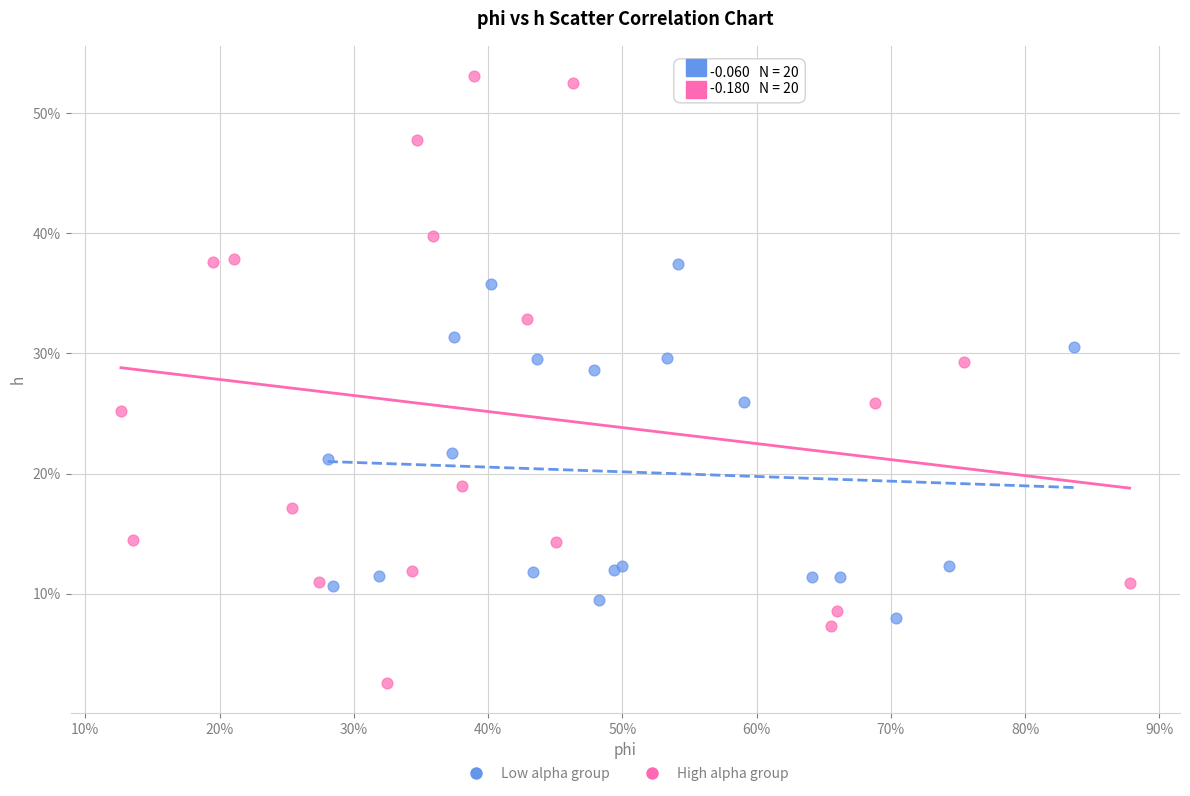

Which series reaches the maximum Y coordinate?

High alpha group